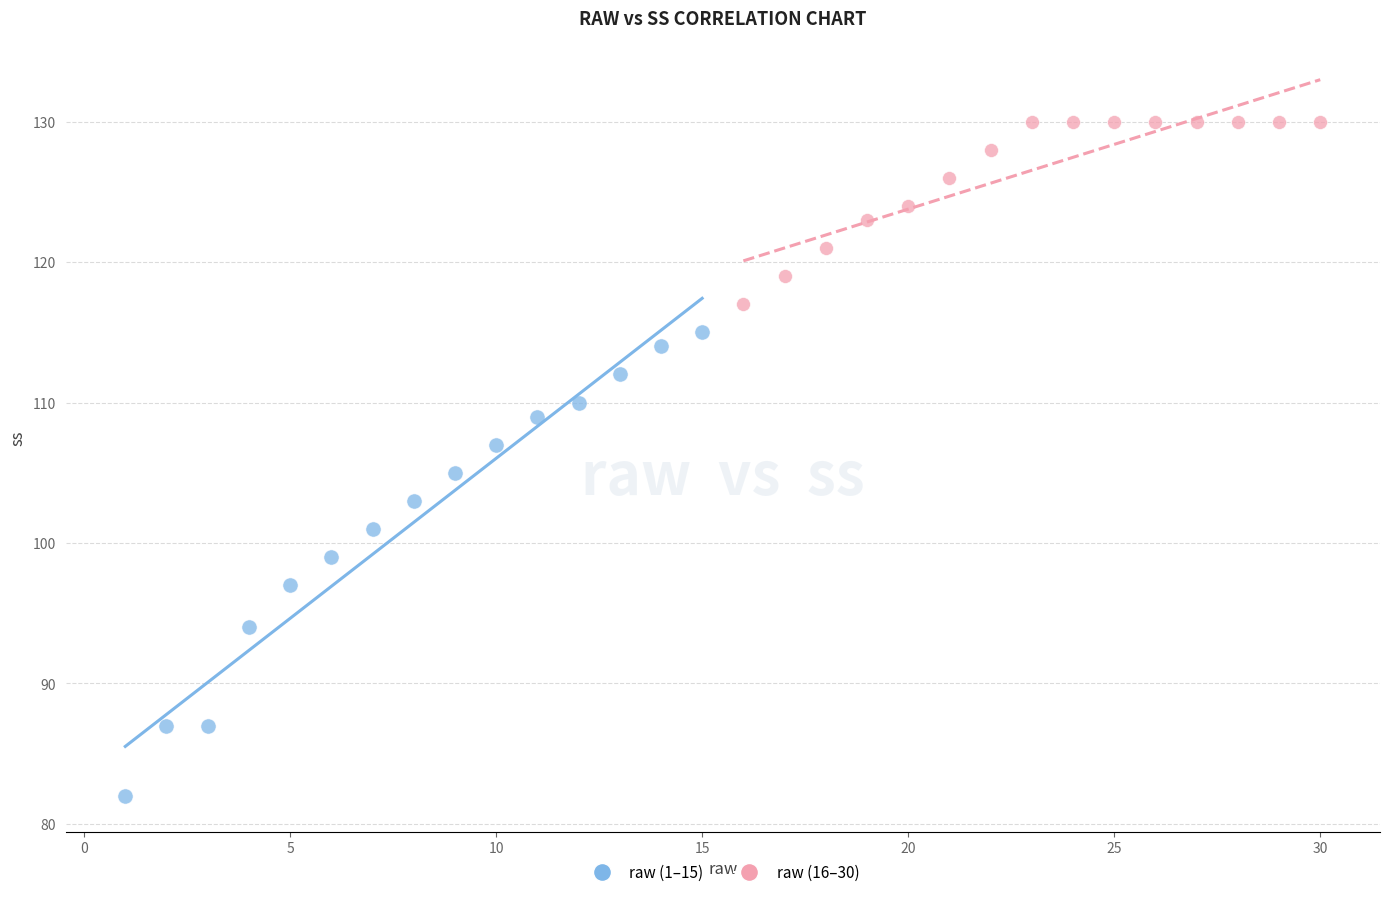

Which series contains the lowest Y value?

raw (1–15)